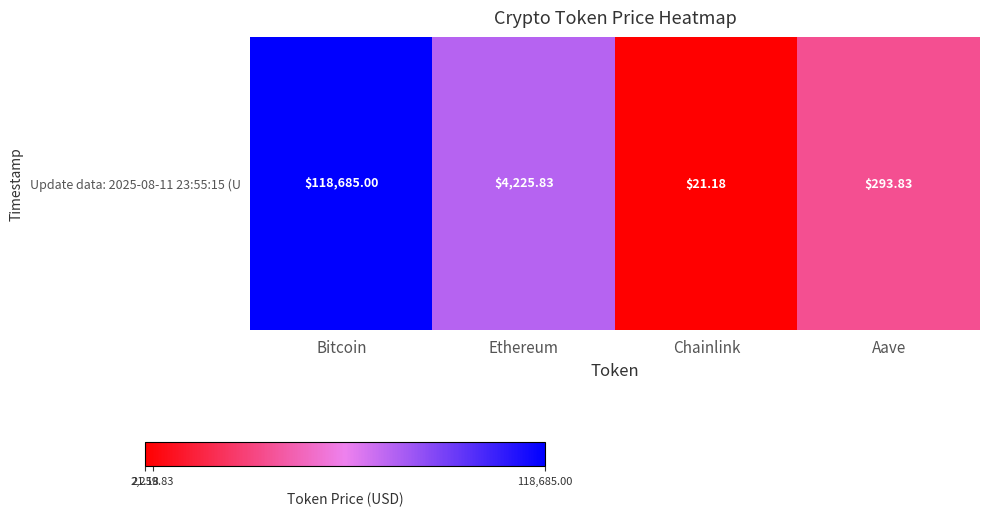

Rank the categories by value from lowest to highest.

Chainlink, Aave, Ethereum, Bitcoin